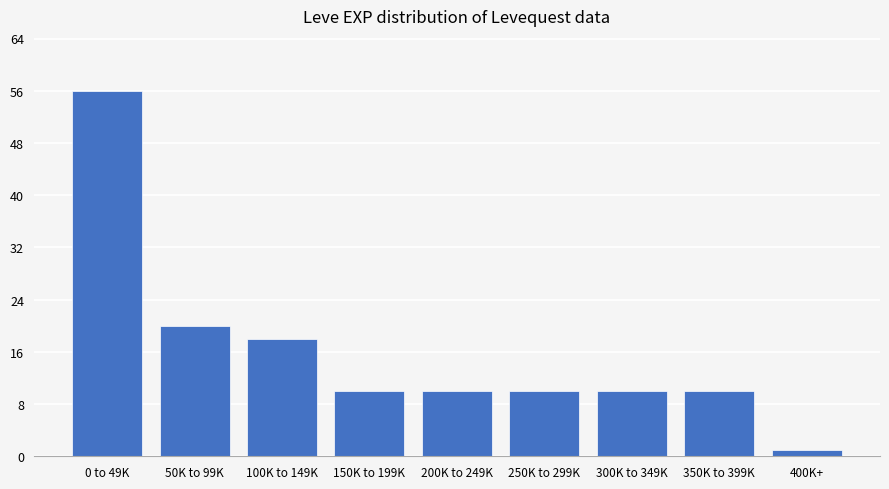

Reading left to right, transcribe all the data shown in this chart.

0 to 49K=56	50K to 99K=20	100K to 149K=18	150K to 199K=10	200K to 249K=10	250K to 299K=10	300K to 349K=10	350K to 399K=10	400K+=1